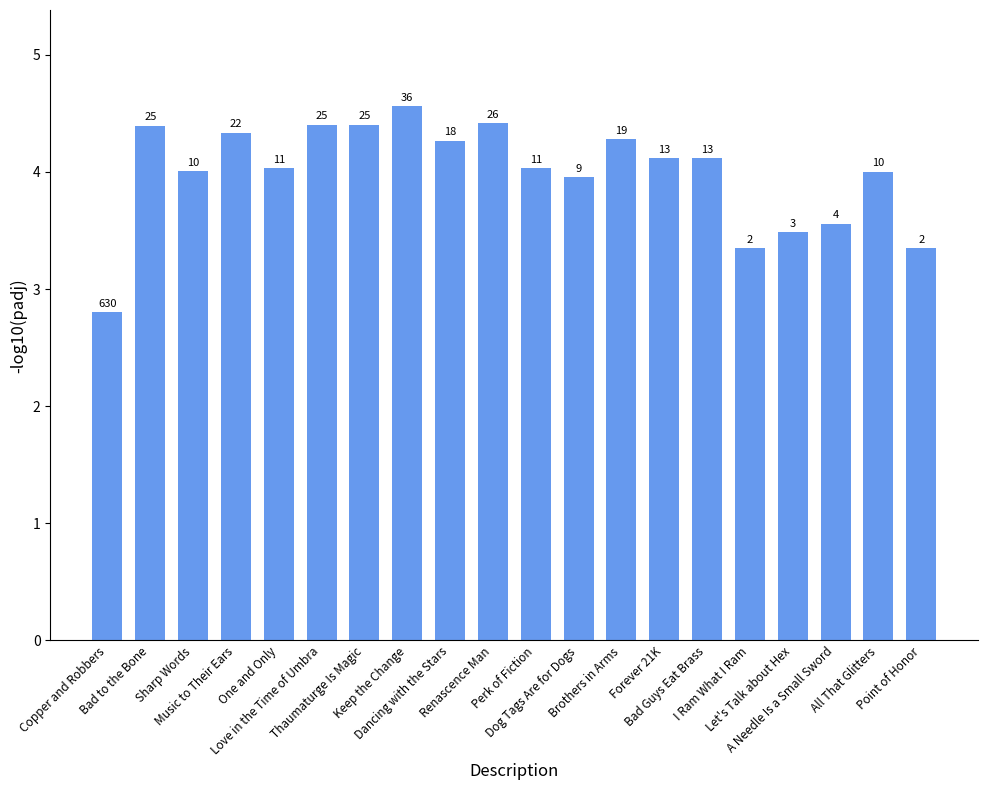

List the labels in order of value, smallest first.

Copper and Robbers, I Ram What I Ram, Point of Honor, Let's Talk about Hex, A Needle Is a Small Sword, Dog Tags Are for Dogs, All That Glitters, Sharp Words, One and Only, Perk of Fiction, Forever 21K, Bad Guys Eat Brass, Dancing with the Stars, Brothers in Arms, Music to Their Ears, Bad to the Bone, Love in the Time of Umbra, Thaumaturge Is Magic, Renascence Man, Keep the Change